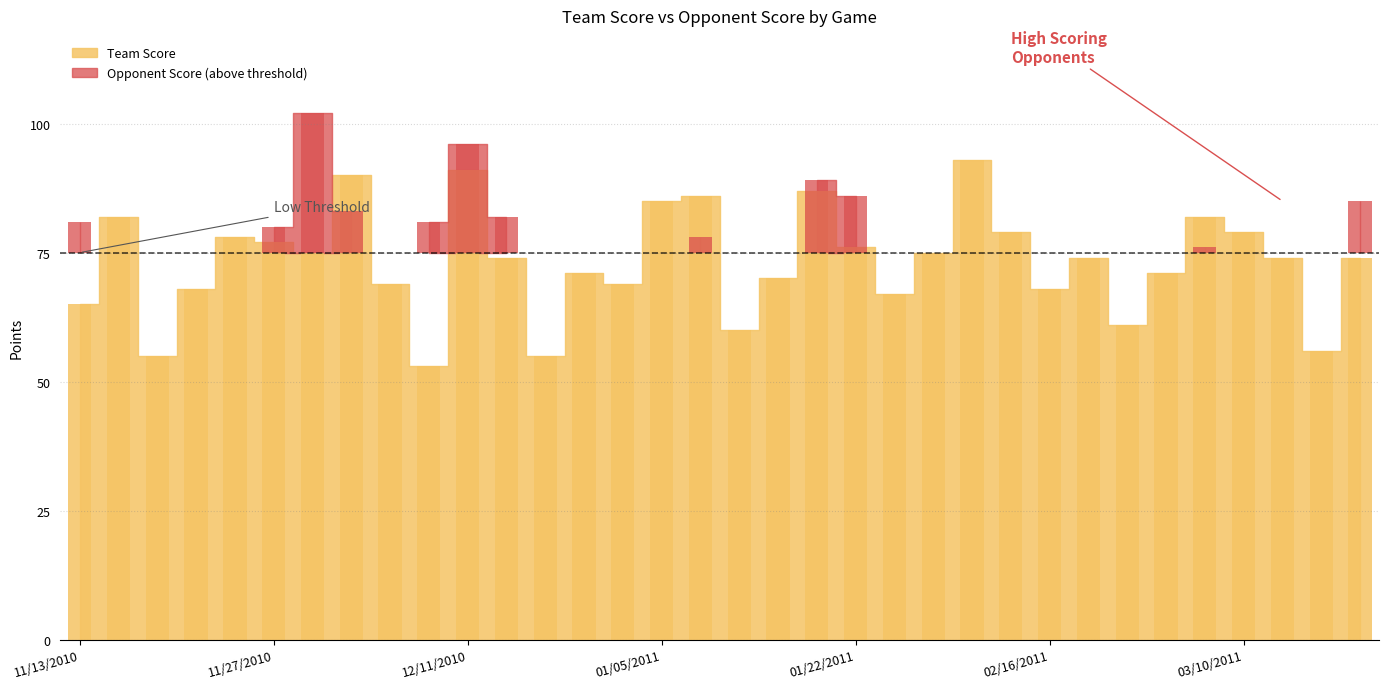

What is the approximate value at 02/12/2011?

79